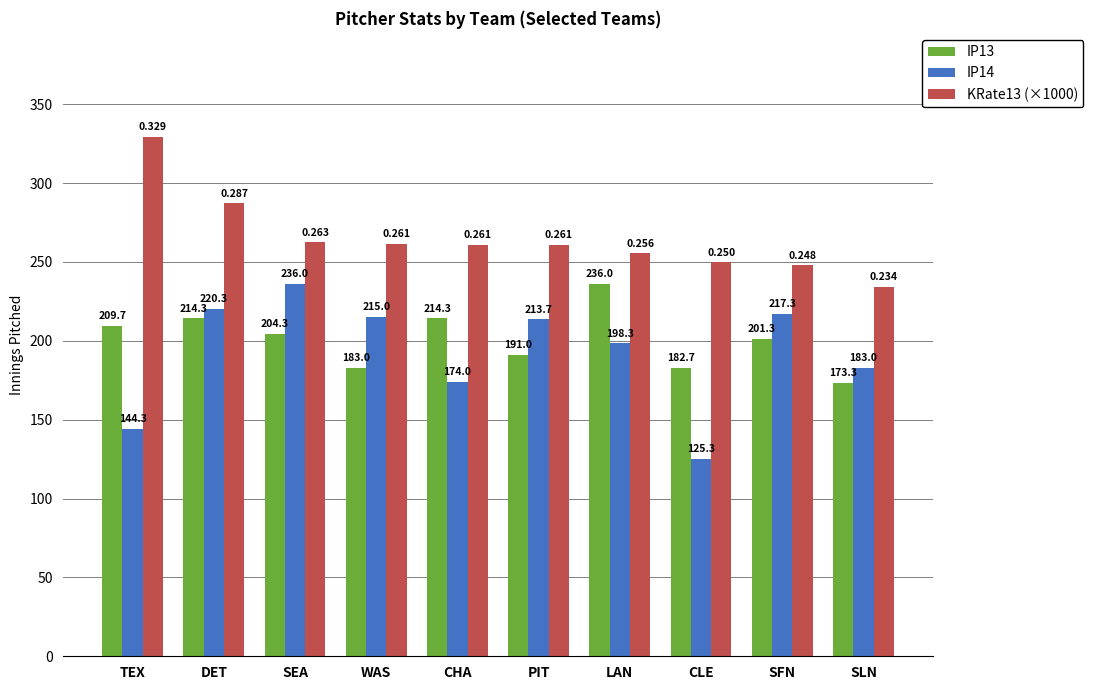

How many groups of bars are there?

10